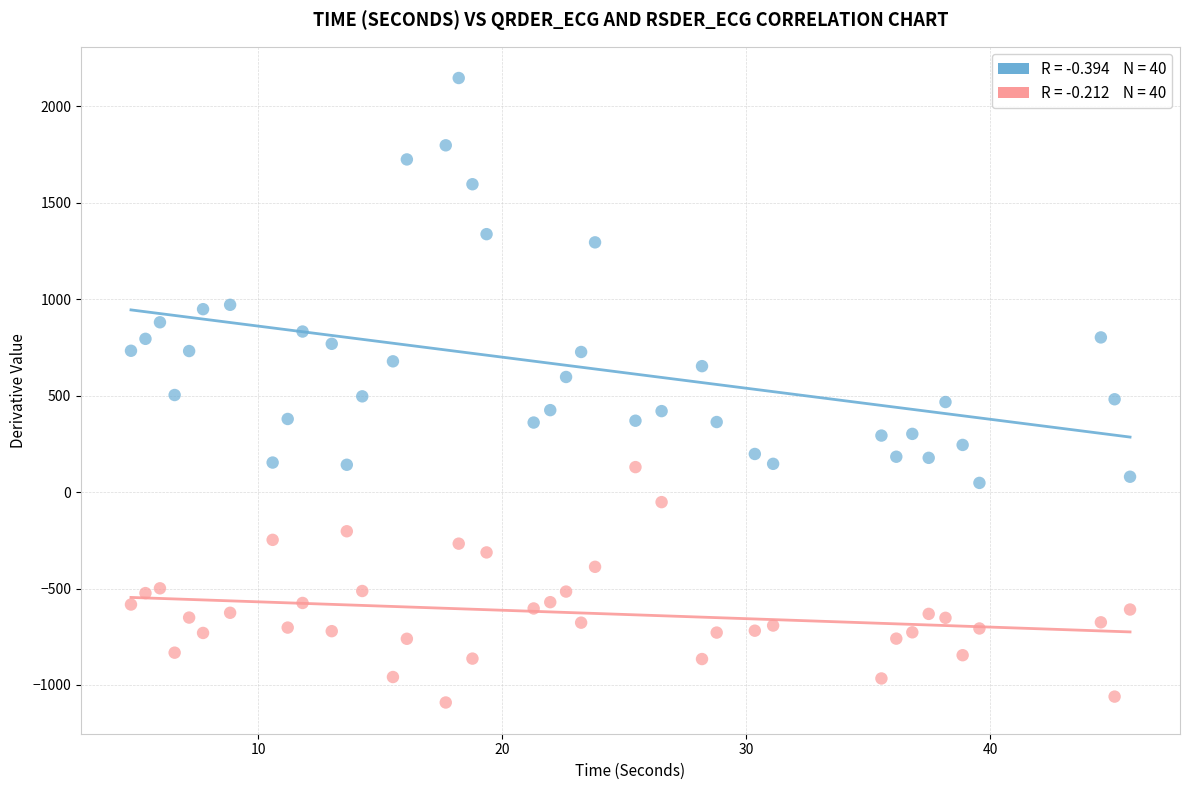

Across all data points, what is the range of X values (max minus min)?

40.9